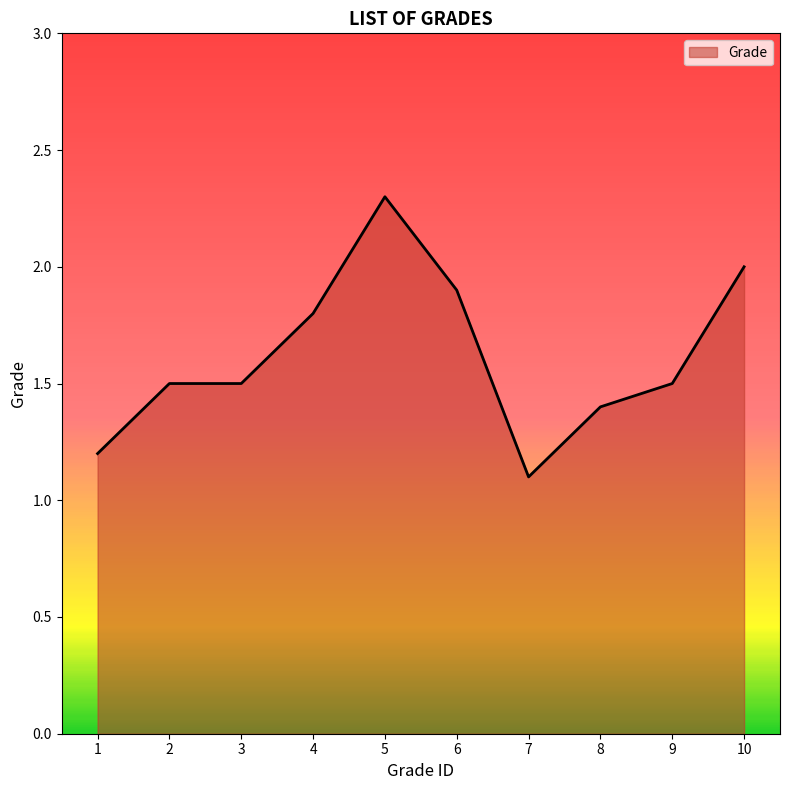

Between 9 and 1, which is larger?

9